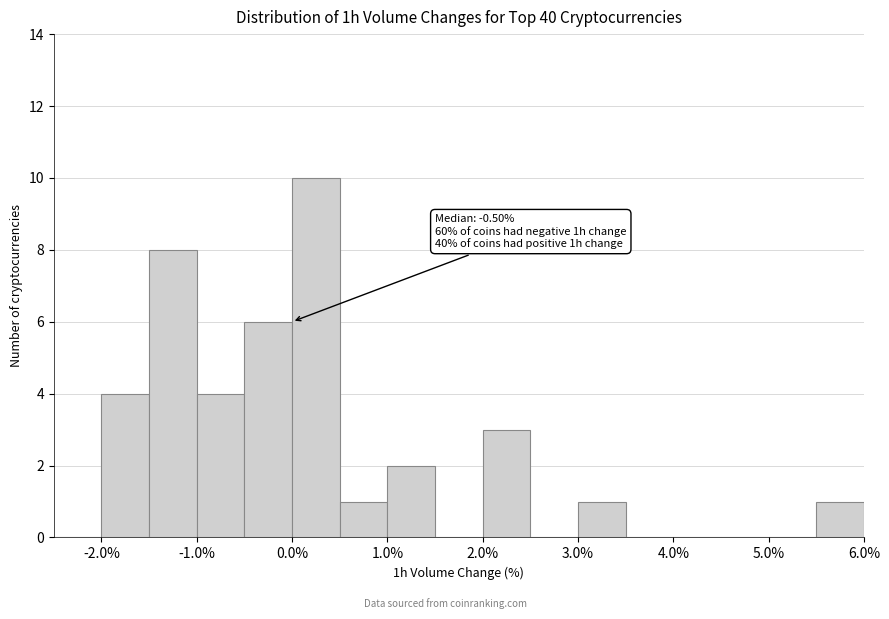

Over which range of the x-axis is the bar tallest?

0.0 to 0.5